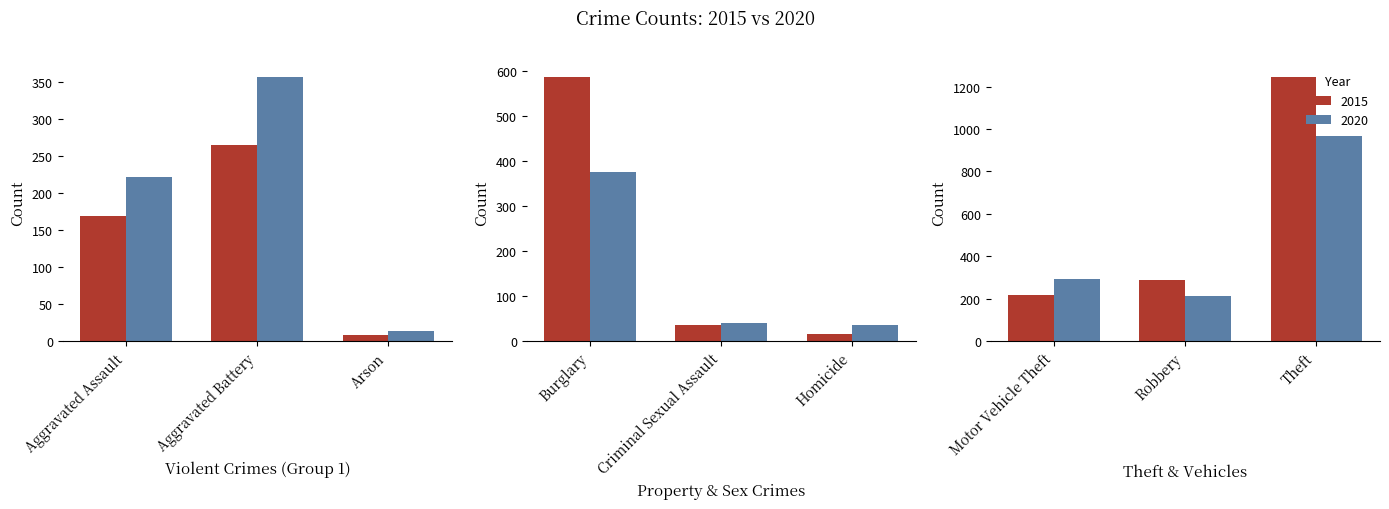

True or false: 2018 has a value of 10 at Arson.

False